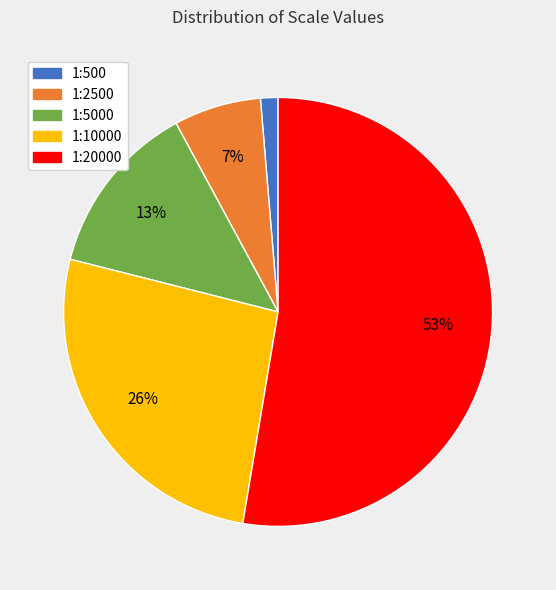

Does any single category account for the majority?

Yes